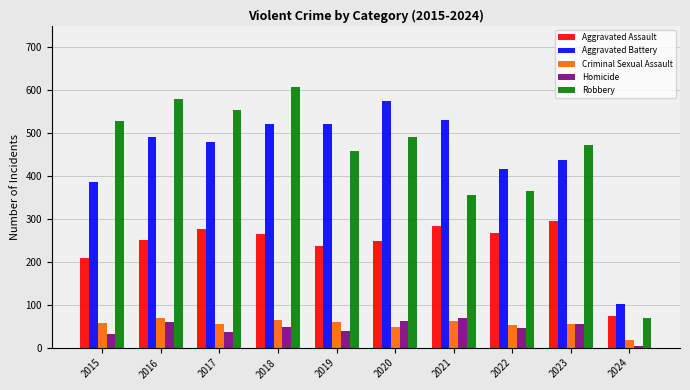

What is the difference between the Robbery values at 2024 and 2020?

421